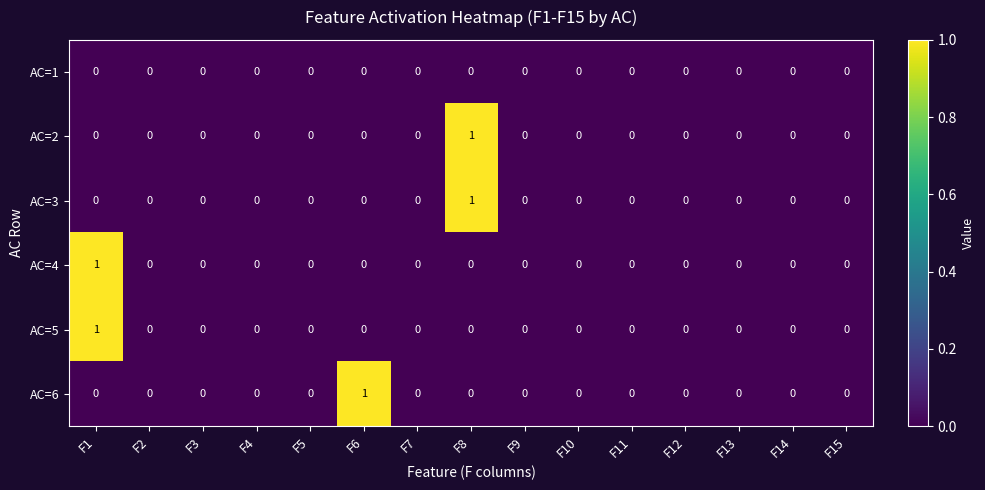

How many AC=5 values are between 0 and 1?

15